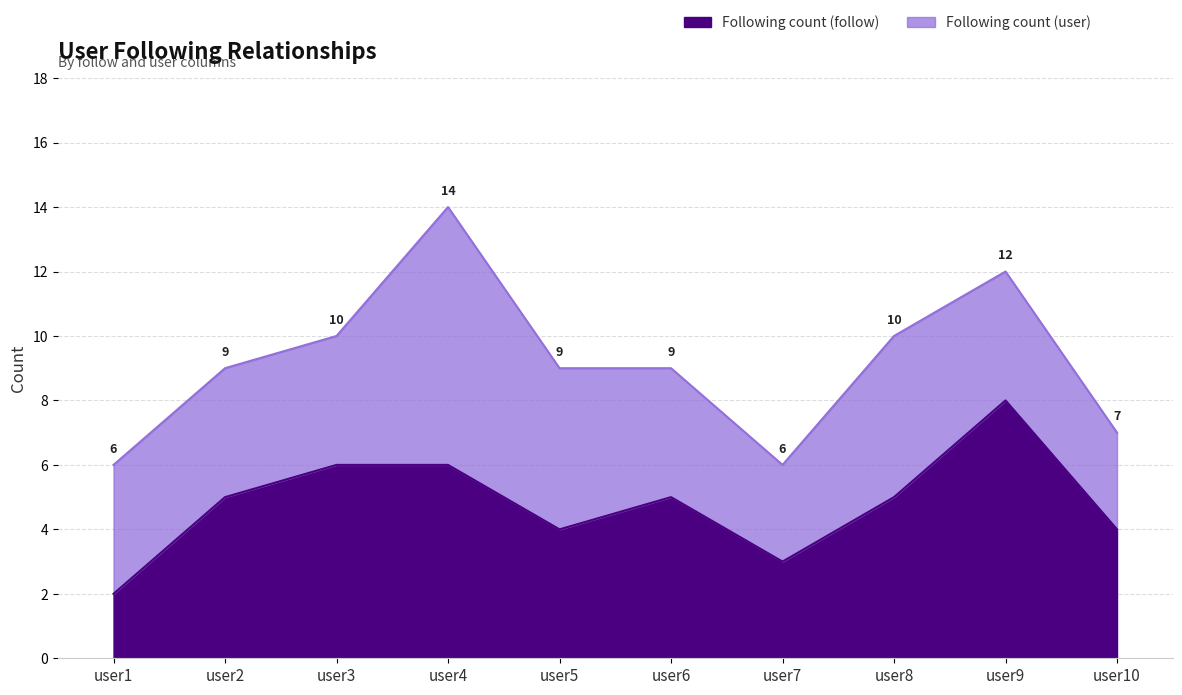

What is the change in value from user3 to user10?

-2